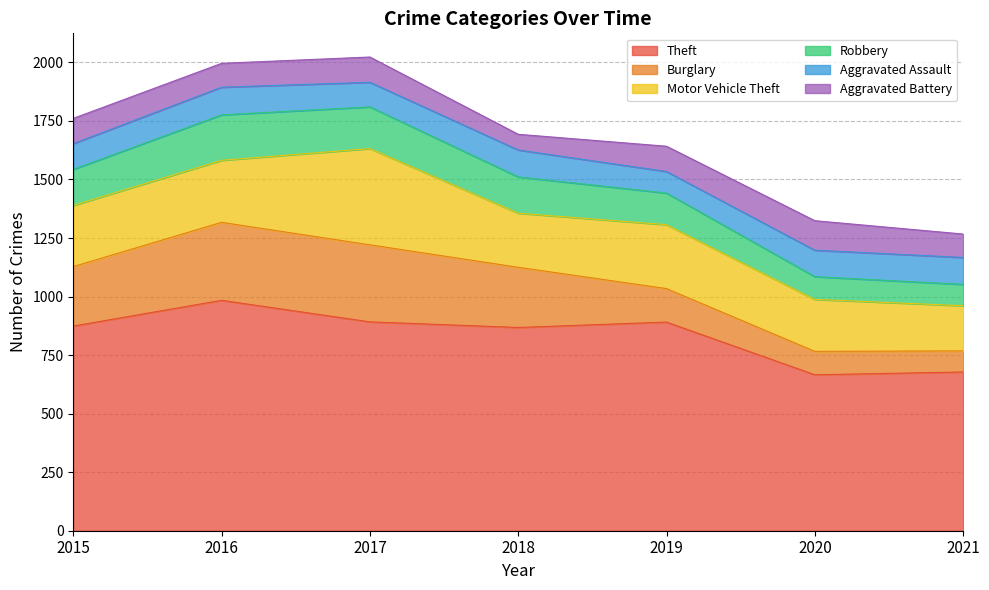

True or false: Robbery and Theft intersect in this chart.

False